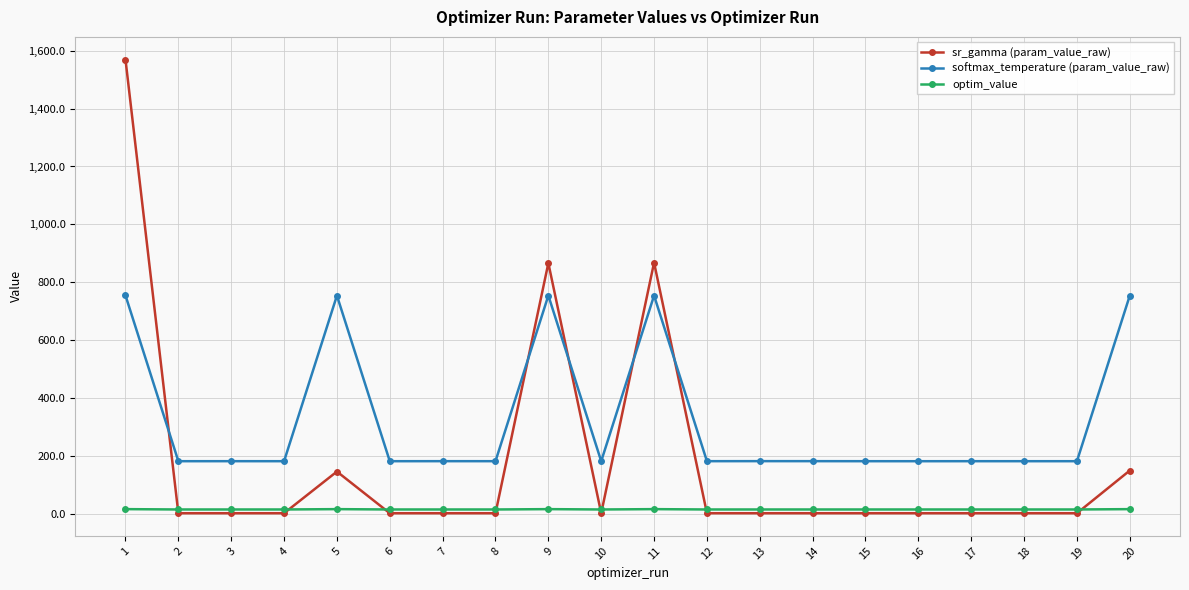

The value of sr_gamma (param_value_raw) at 1 is 2577.3. True or false?

False